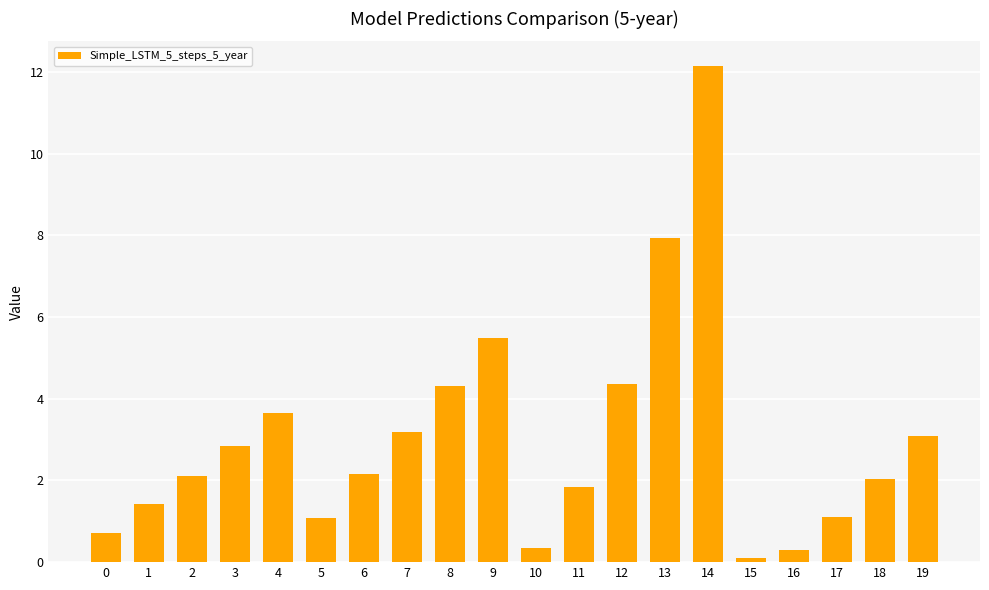

At which label does the data first exceed 2?

2